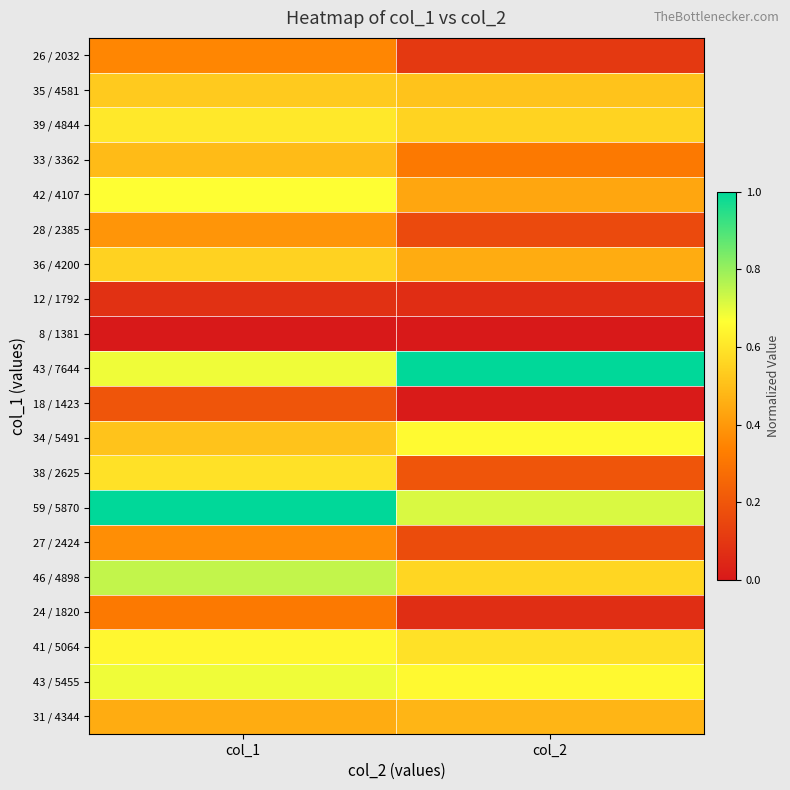

Count the number of data series in this chart.

20